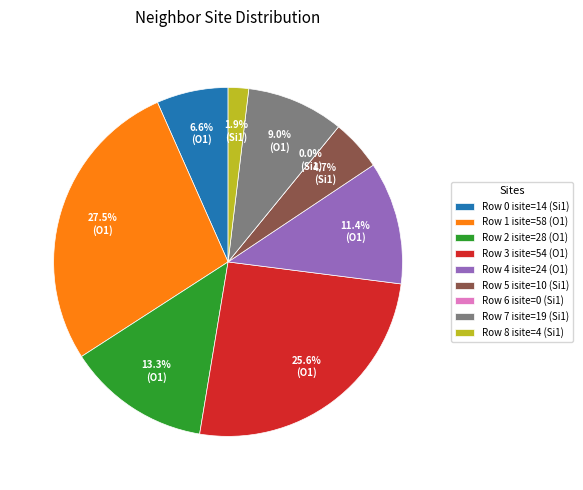

What is the total percentage of 3 and 0?

32.2%